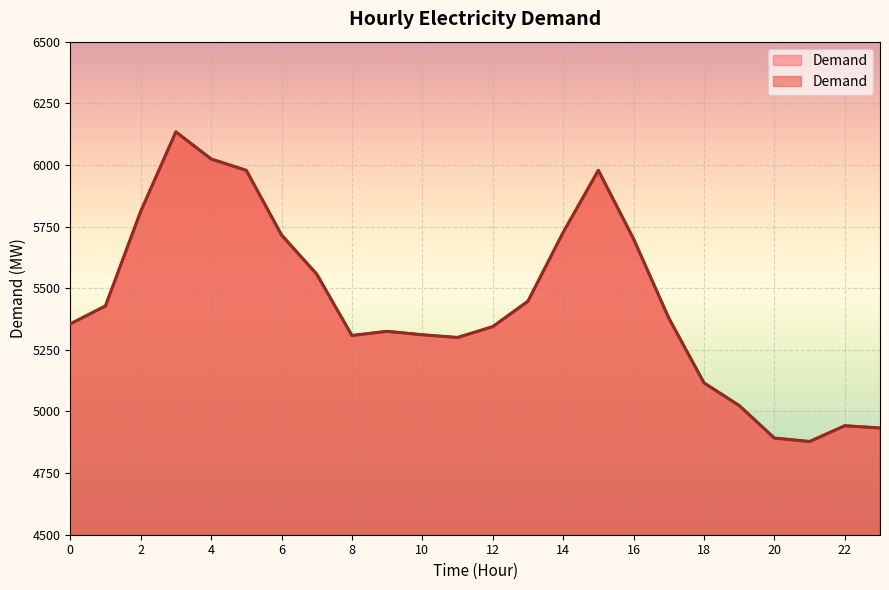

Where does the data first go above 5379?

1